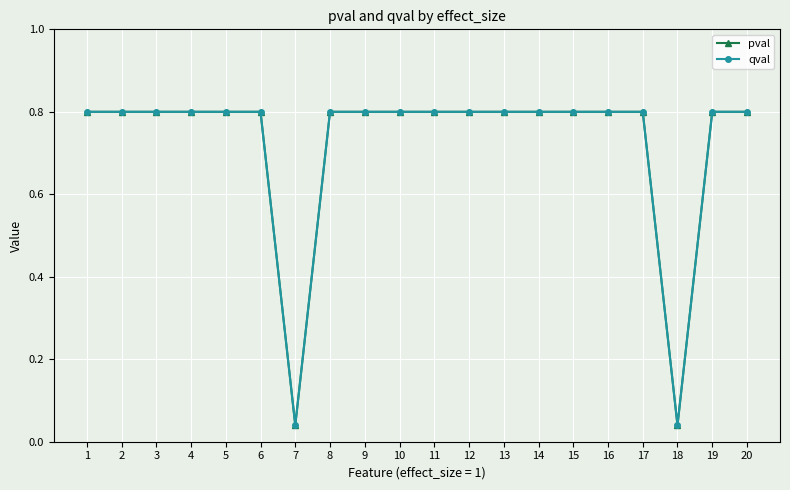

Rank the categories by qval value from lowest to highest.

7, 18, 1, 2, 3, 4, 5, 6, 8, 9, 10, 11, 12, 13, 14, 15, 16, 17, 19, 20